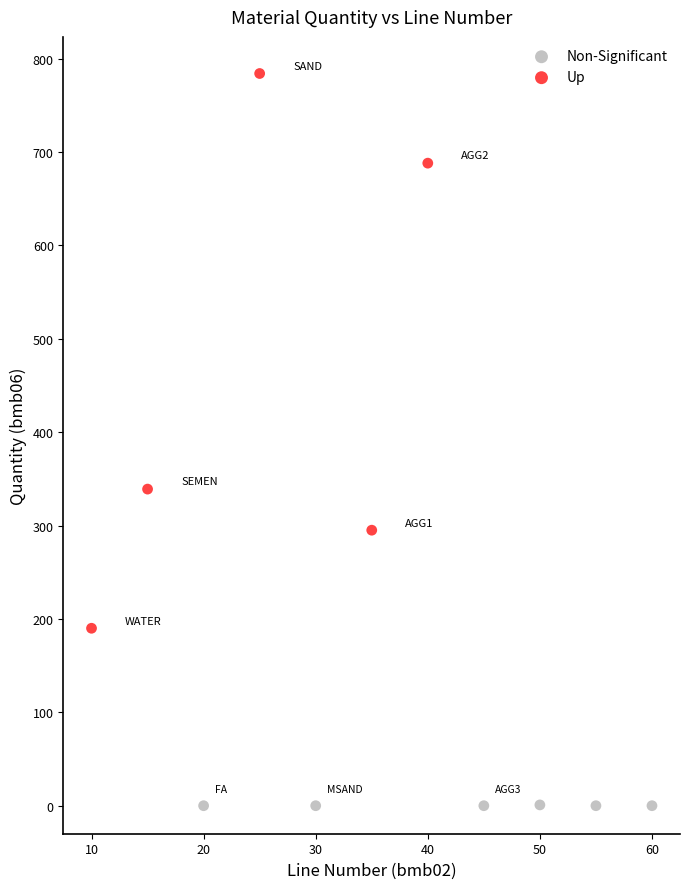

Which series has the widest spread of Y values?

Up